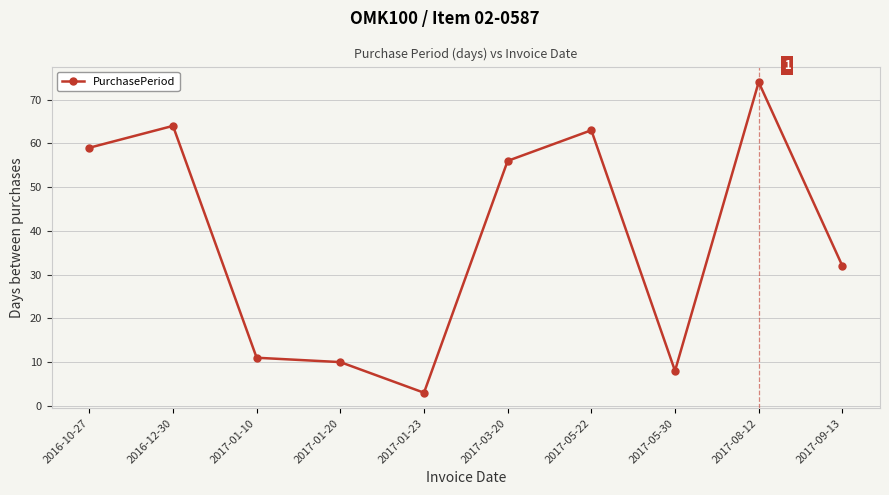

What is the sum of the values at 2017-01-10 and 2017-05-22?

74